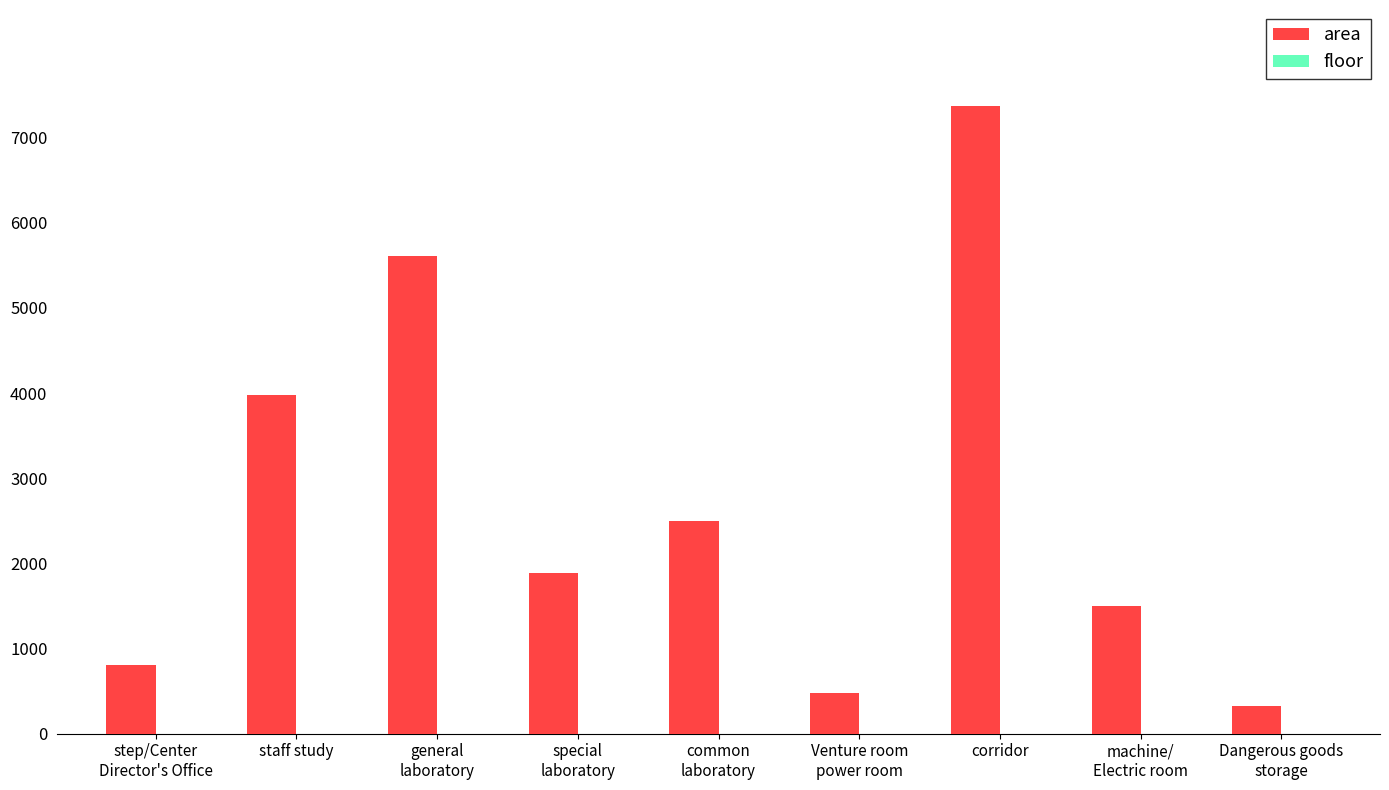

How many groups of bars are there?

9